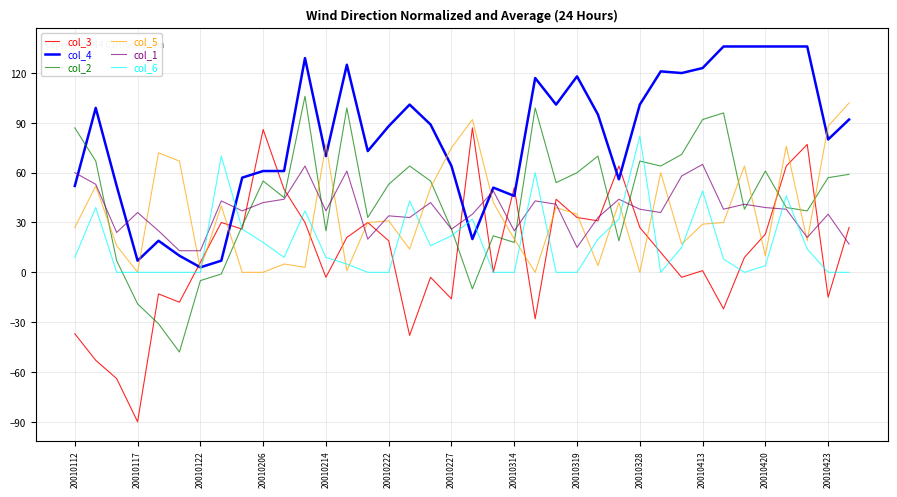

True or false: col_4 and col_2 intersect in this chart.

True